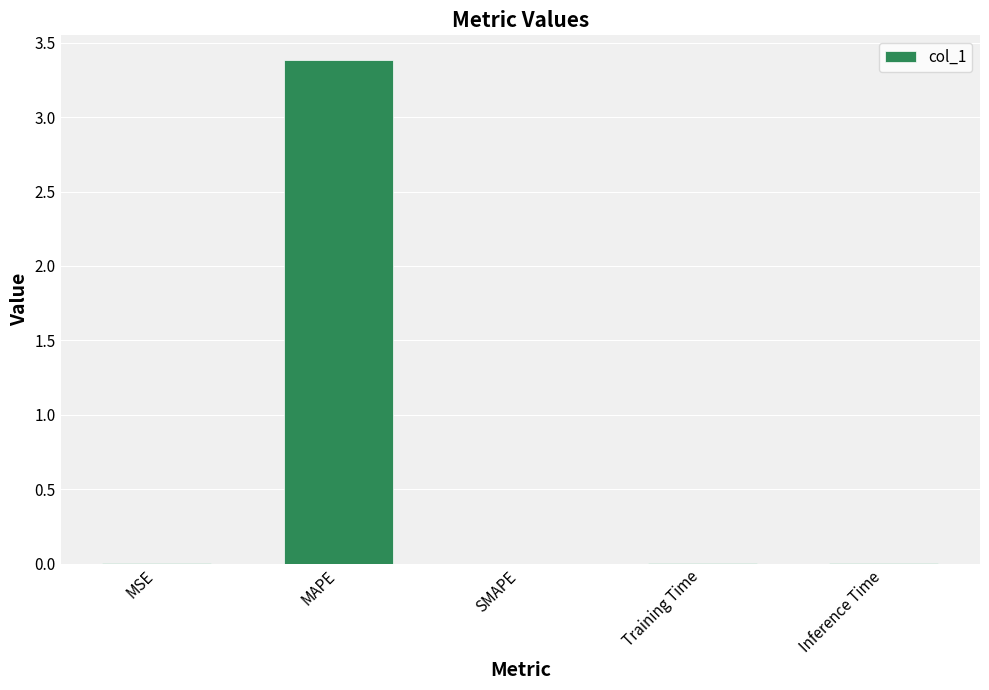

Is it true that the value at Inference Time is 0.0?

True